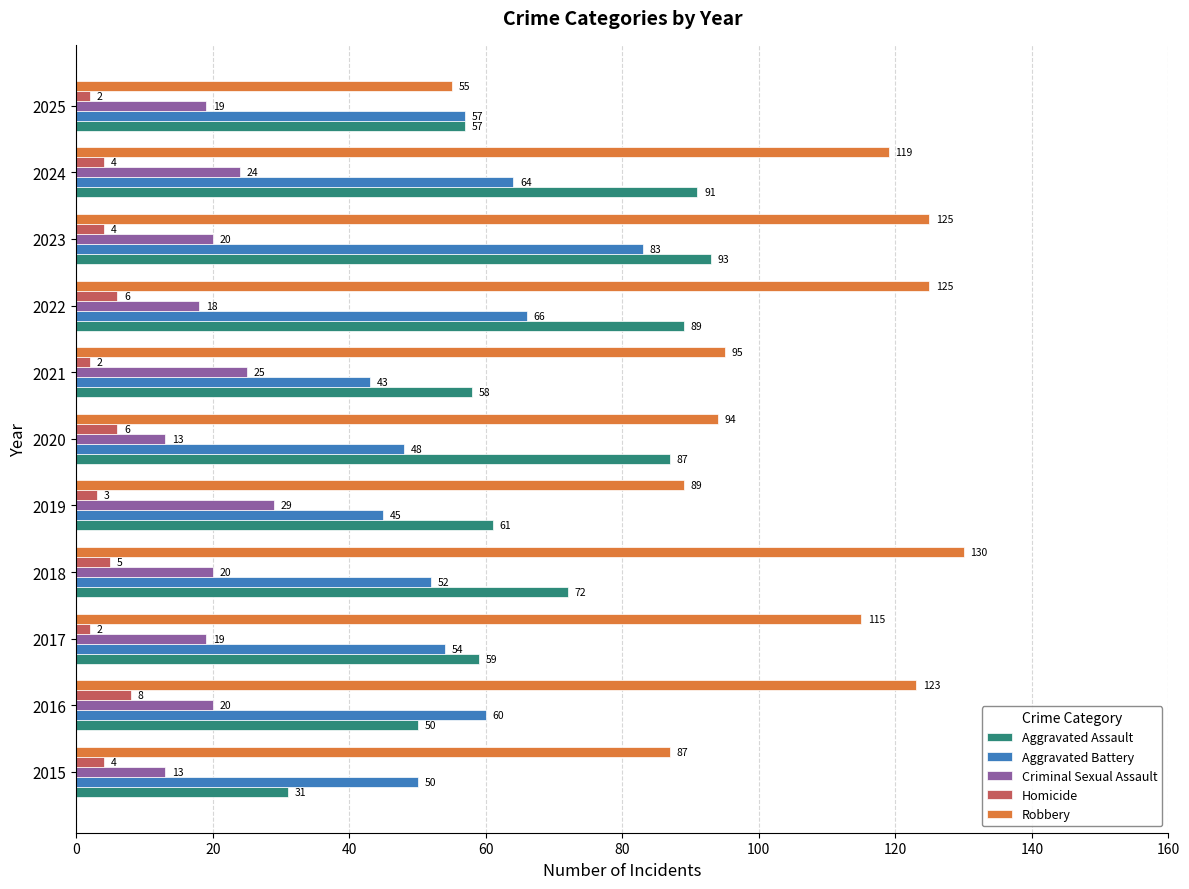

List the labels in order of Aggravated Assault value, largest first.

2023, 2024, 2022, 2020, 2018, 2019, 2017, 2021, 2025, 2016, 2015